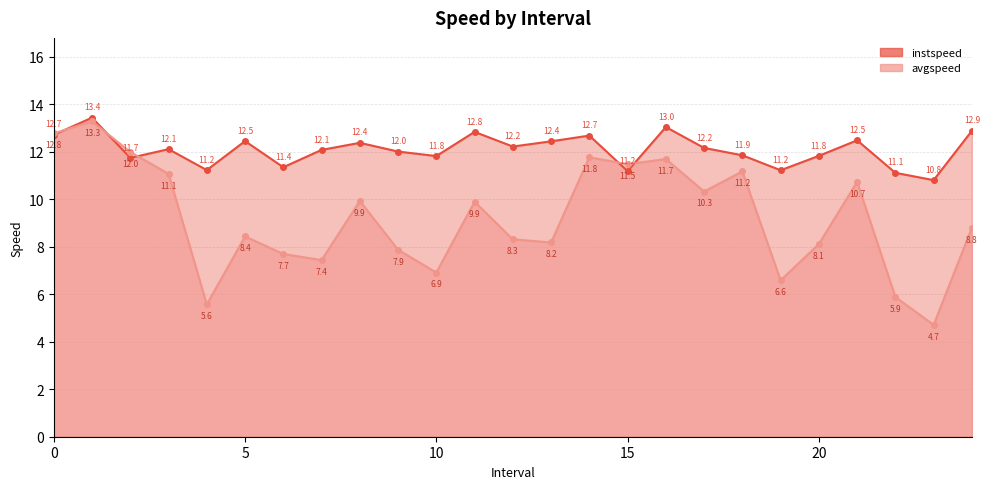

True or false: avgspeed has more than 1 interior local peaks.

True